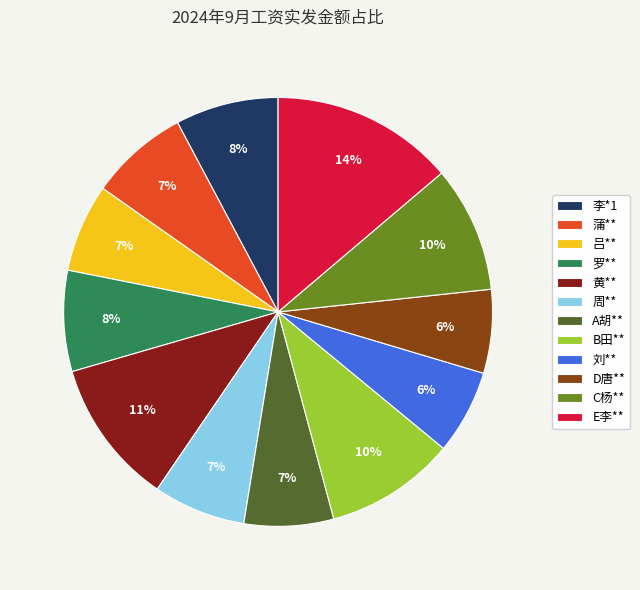

Combined, do 李*1 and 周** account for over 50%?

No